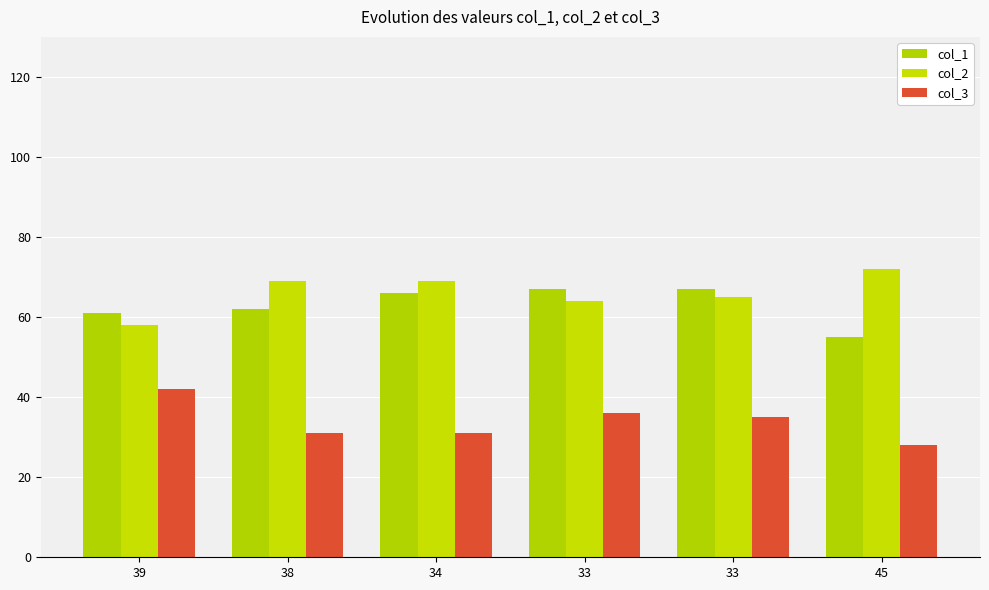

How many values in the col_2 series are below 69?

3